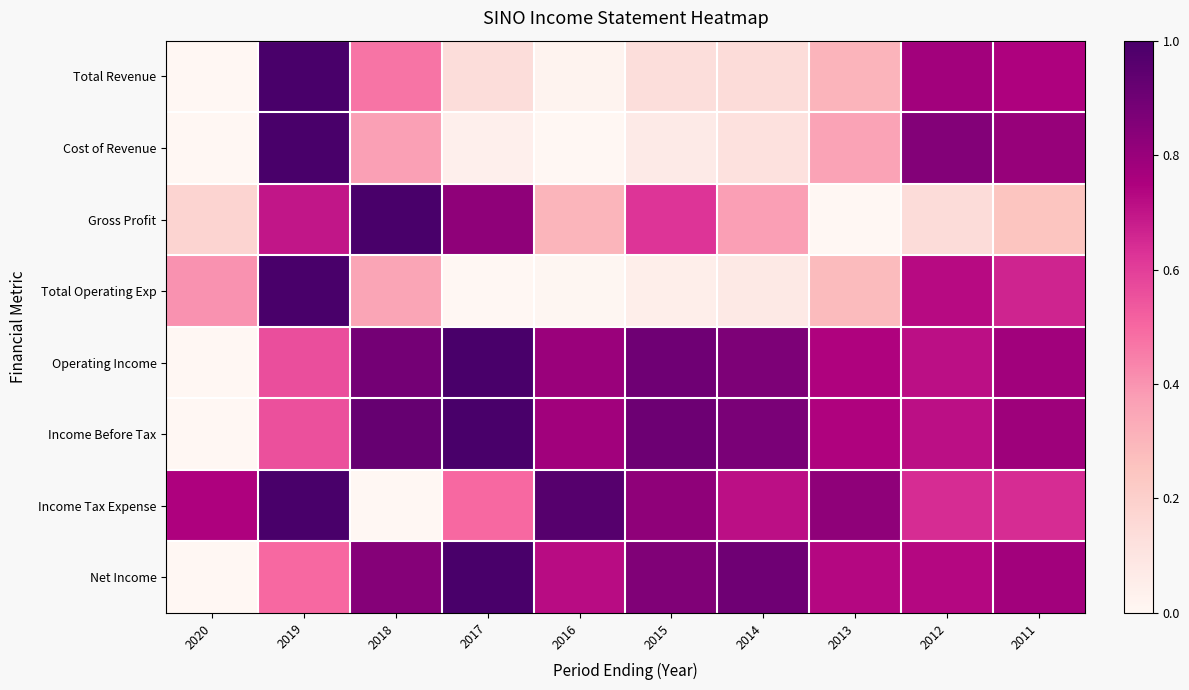

Reading left to right, transcribe all the data shown in this chart.

Total Revenue: 2020=0.0	2019=1.0	2018=0.5	2017=0.1	2016=0.0	2015=0.1	2014=0.1	2013=0.3	2012=0.8	2011=0.7
Cost of Revenue: 2020=0.0	2019=1.0	2018=0.4	2017=0.0	2016=0.0	2015=0.1	2014=0.1	2013=0.4	2012=0.9	2011=0.8
Gross Profit: 2020=0.2	2019=0.7	2018=1.0	2017=0.8	2016=0.3	2015=0.6	2014=0.4	2013=0.0	2012=0.1	2011=0.2
Total Operating Exp: 2020=0.4	2019=1.0	2018=0.4	2017=0.0	2016=0.0	2015=0.1	2014=0.1	2013=0.3	2012=0.7	2011=0.7
Operating Income: 2020=0.0	2019=0.6	2018=0.9	2017=1.0	2016=0.8	2015=0.9	2014=0.9	2013=0.7	2012=0.7	2011=0.8
Income Before Tax: 2020=0.0	2019=0.6	2018=0.9	2017=1.0	2016=0.8	2015=0.9	2014=0.9	2013=0.7	2012=0.7	2011=0.8
Income Tax Expense: 2020=0.7	2019=1.0	2018=0.0	2017=0.5	2016=1.0	2015=0.8	2014=0.7	2013=0.8	2012=0.6	2011=0.6
Net Income: 2020=0.0	2019=0.5	2018=0.8	2017=1.0	2016=0.7	2015=0.9	2014=0.9	2013=0.7	2012=0.7	2011=0.8